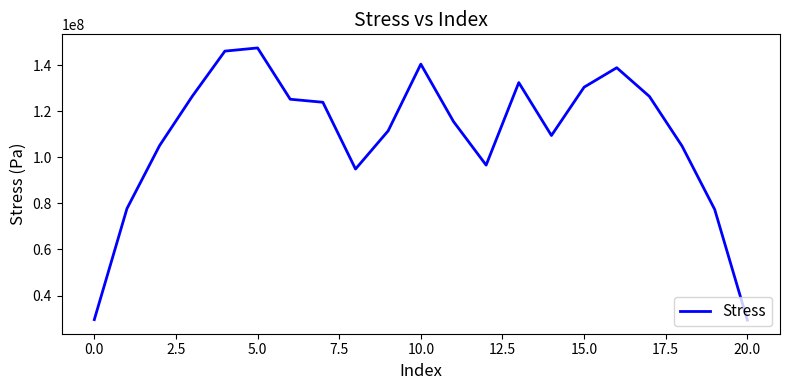

What is the smallest value displayed?

29305280.6